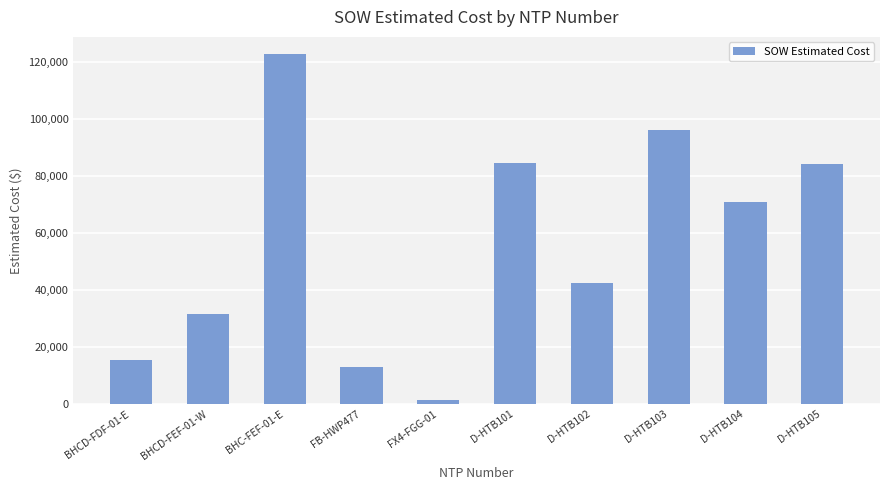

The value at FX4-FGG-01 is 1343.9. True or false?

True